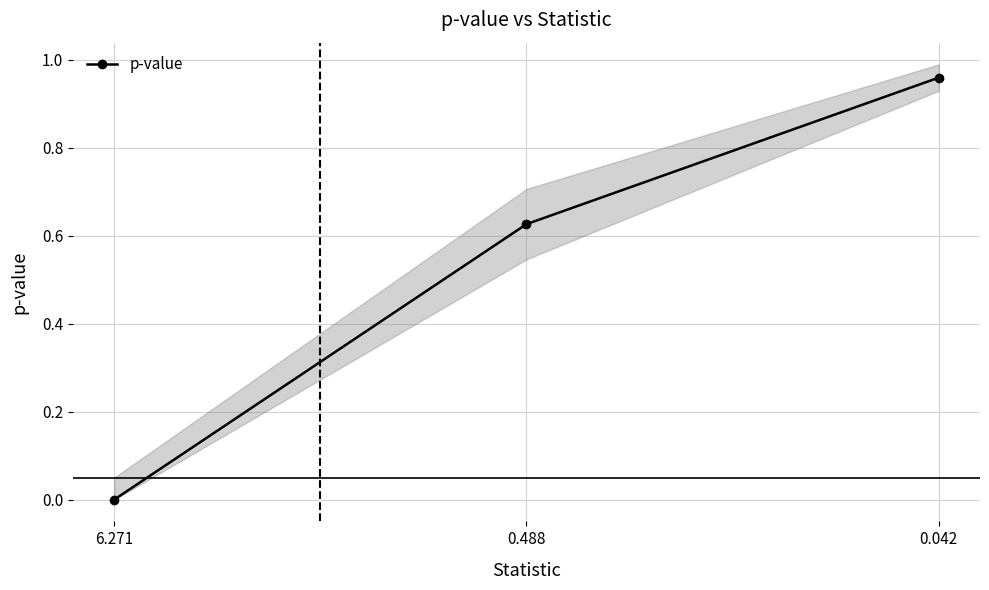

Reading right to left, transcribe all the data shown in this chart.

1.0	0.6	0.0